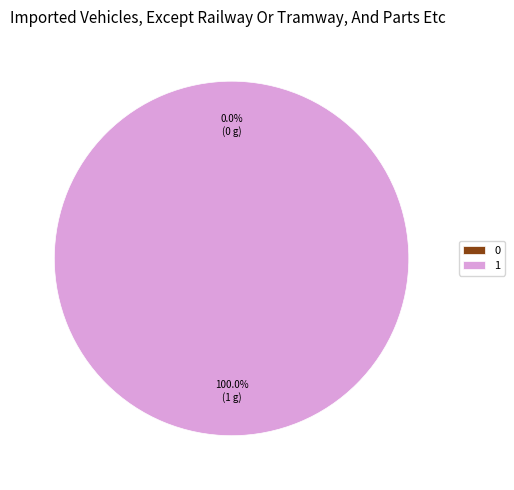

Count the number of slices in the pie.

2